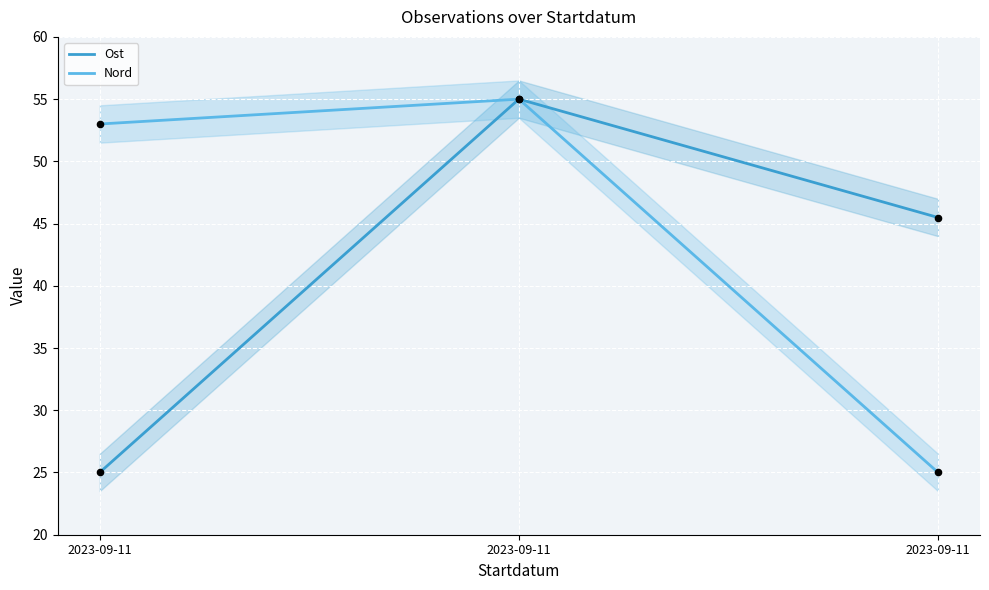

What are all the series names shown in the legend?

Ost, Nord